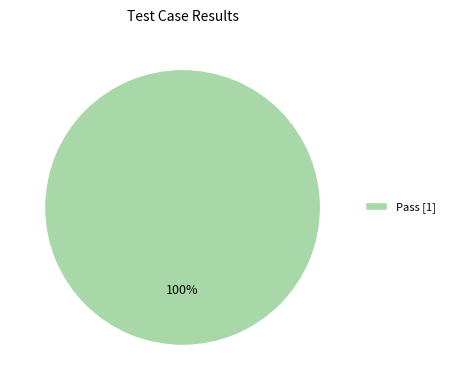

True or false: Pass [1] accounts for 100% of the total.

True